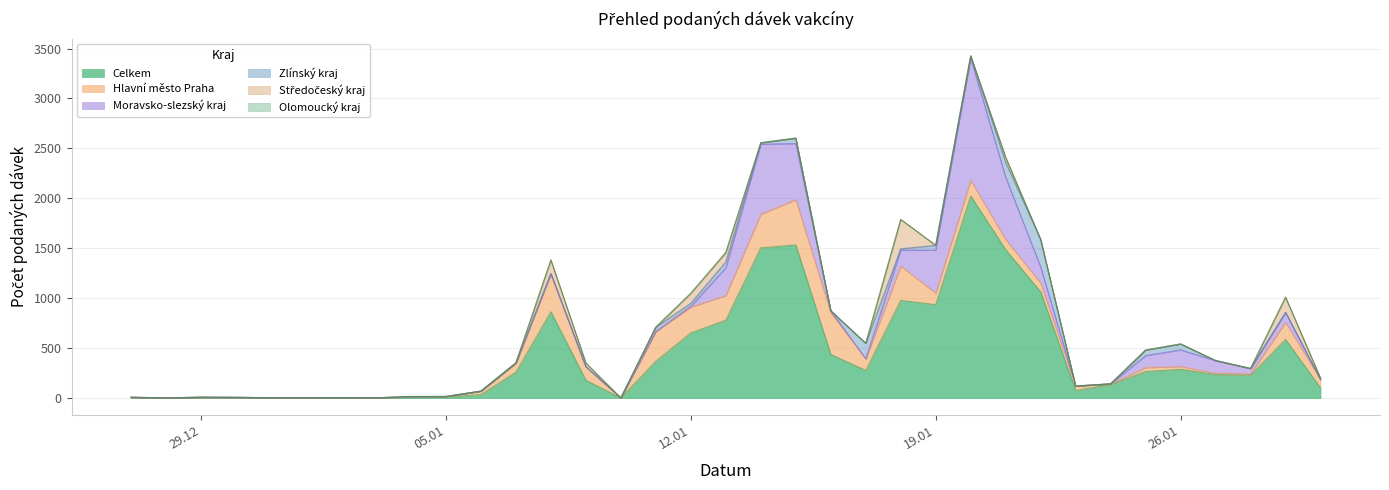

The value of Moravsko-slezský kraj at 29.01.2021 is 98. True or false?

True